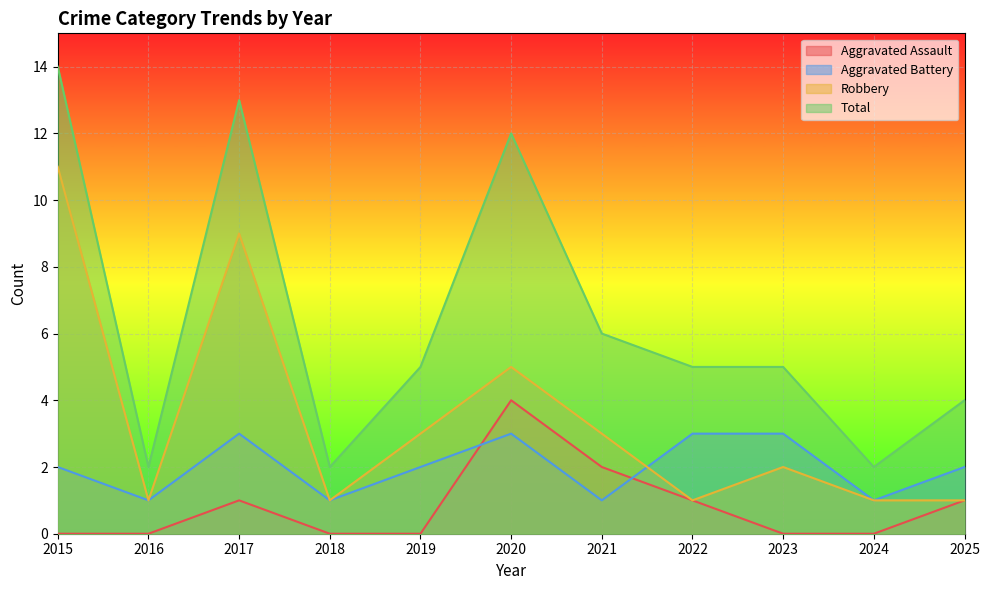

How many Robbery values are between 1 and 5?

9